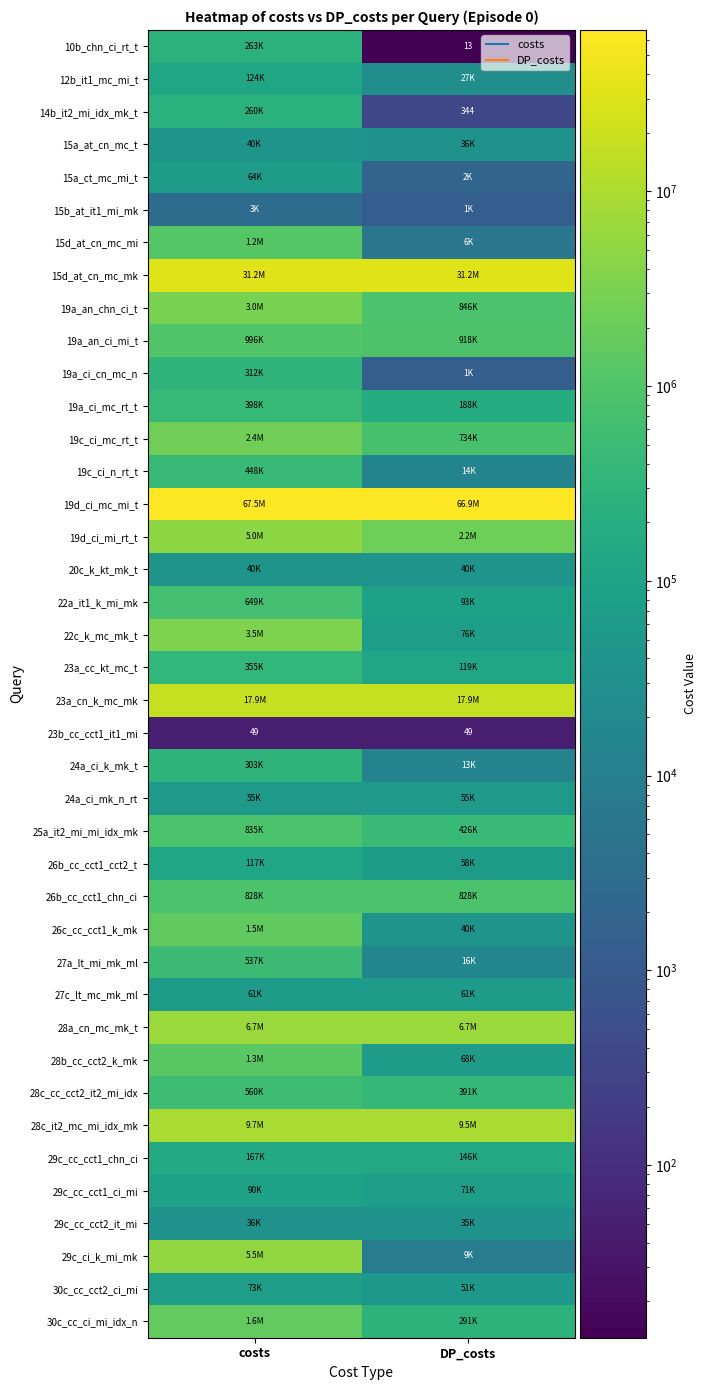

Read the 14b_it2_mi_idx_mk_t value at costs.

260121